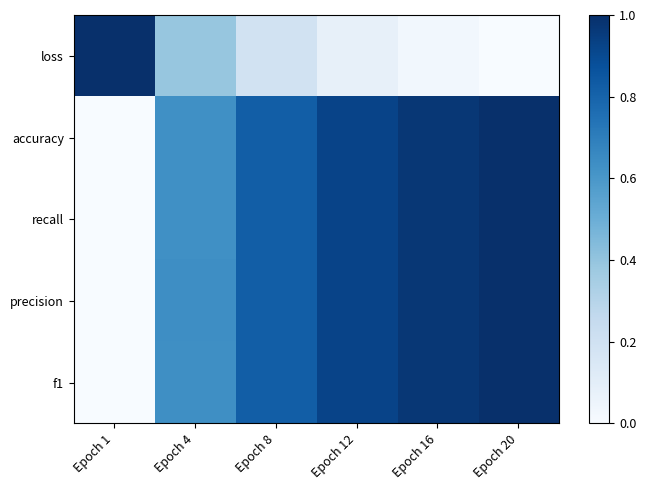

Which series has the widest spread of values?

loss